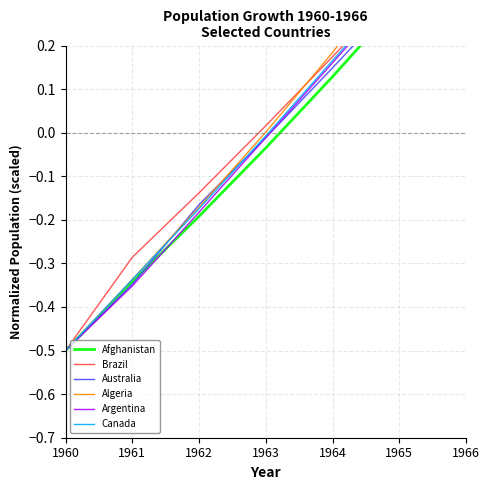

Where does the Canada series first go above 0?

1964